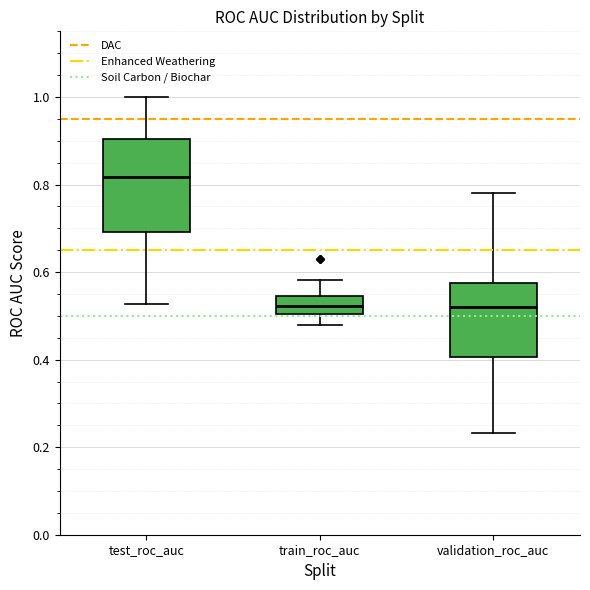

Which box has the highest median line?

test_roc_auc